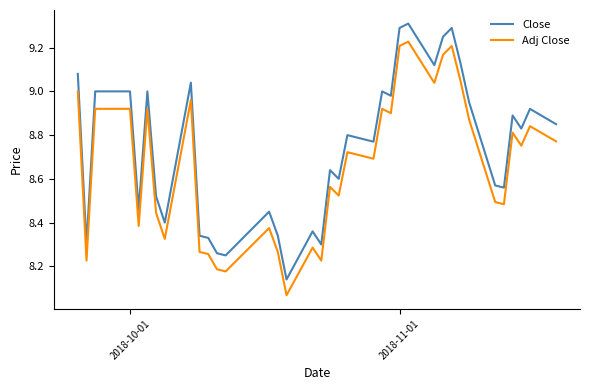

What is the maximum value shown in the chart?

9.3